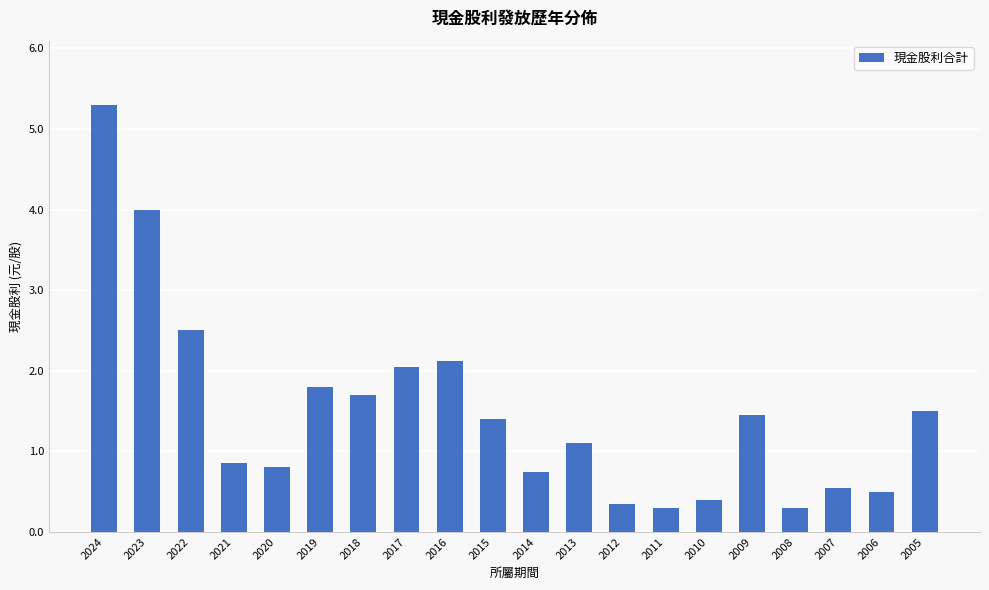

What value does the data have at 2015?

1.4